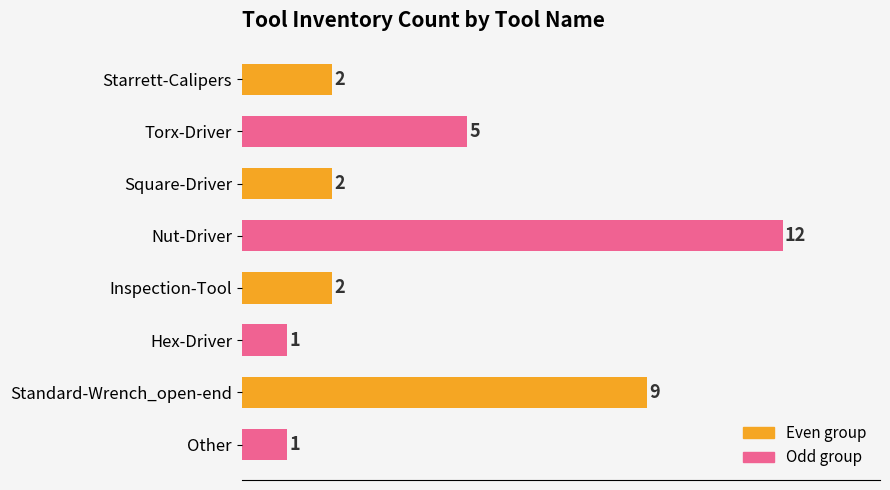

Is it true that the value at Other is 1?

True